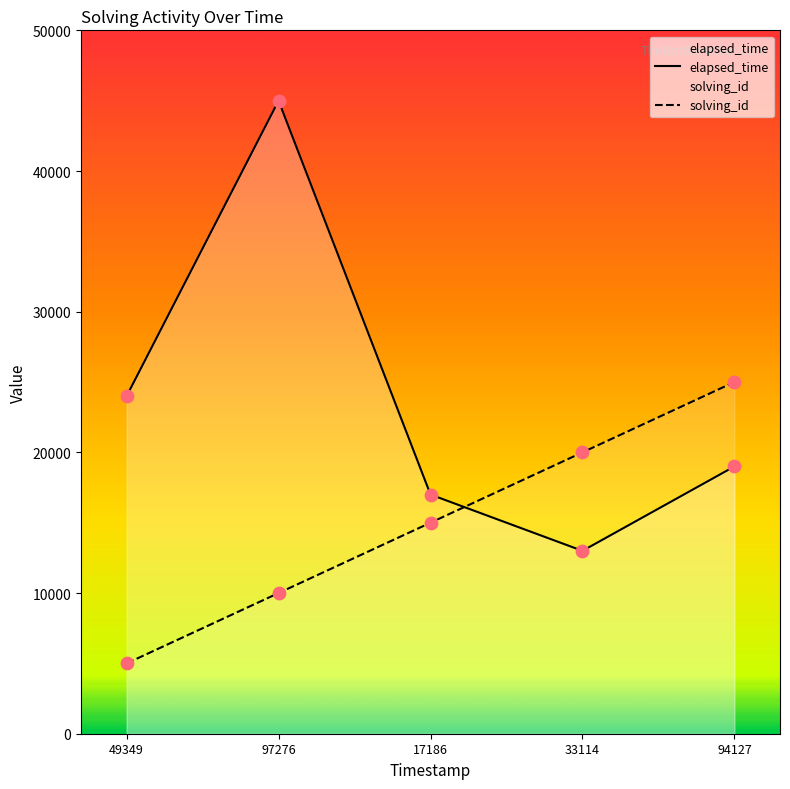

Which series contains the lowest Y value?

solving_id